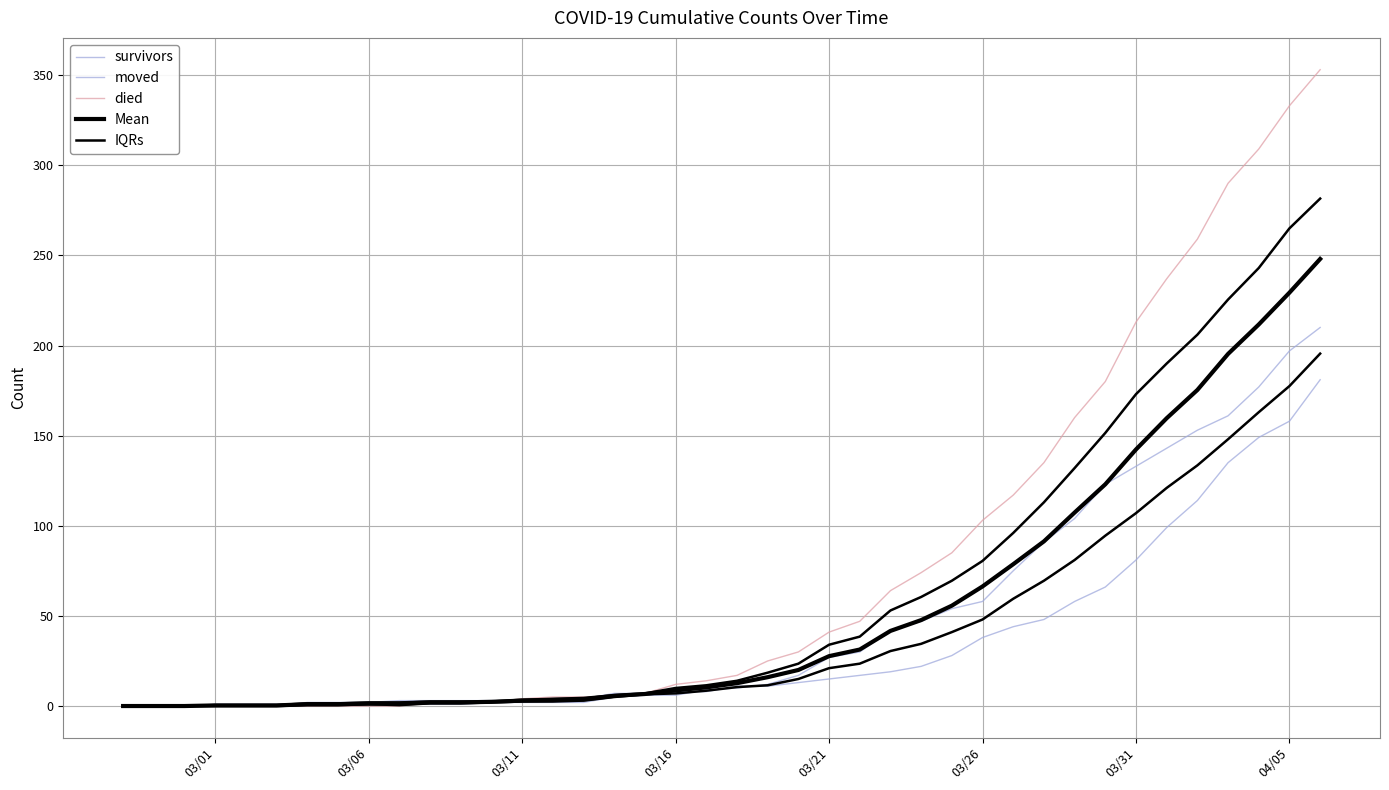

How many series are shown in this chart?

5